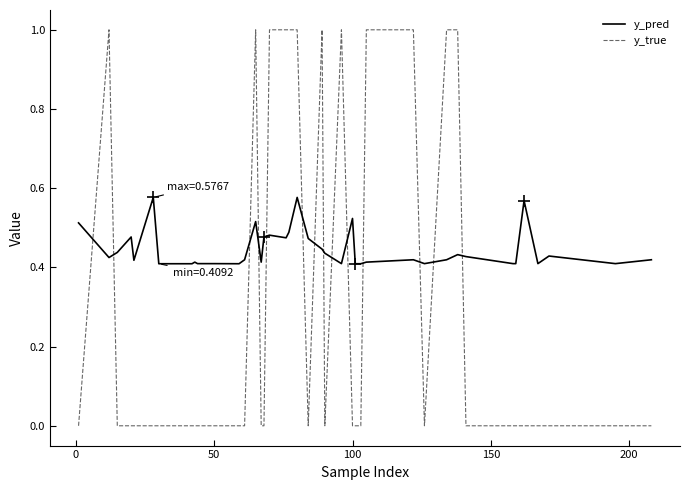

Which series has the widest spread of values?

y_true